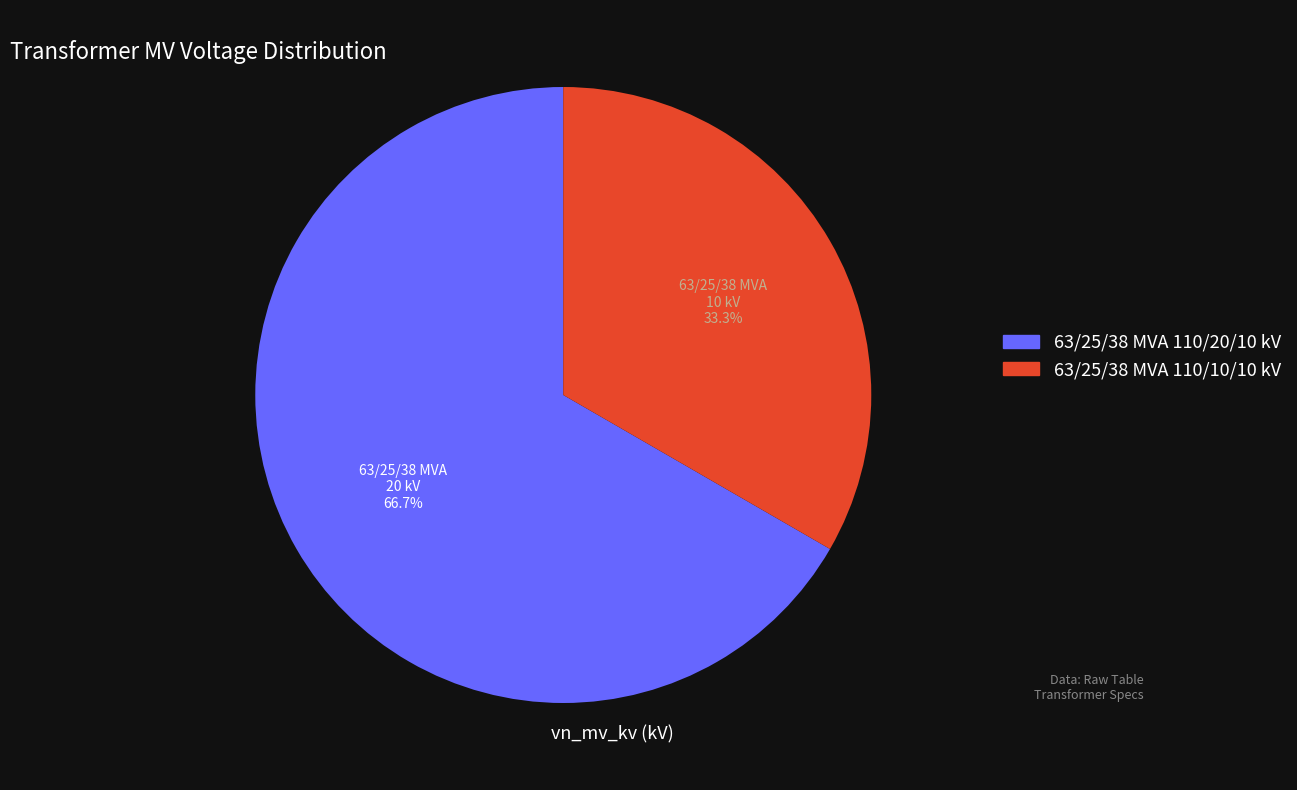

True or false: 63/25/38 MVA 110/10/10 kV accounts for 33% of the total.

True